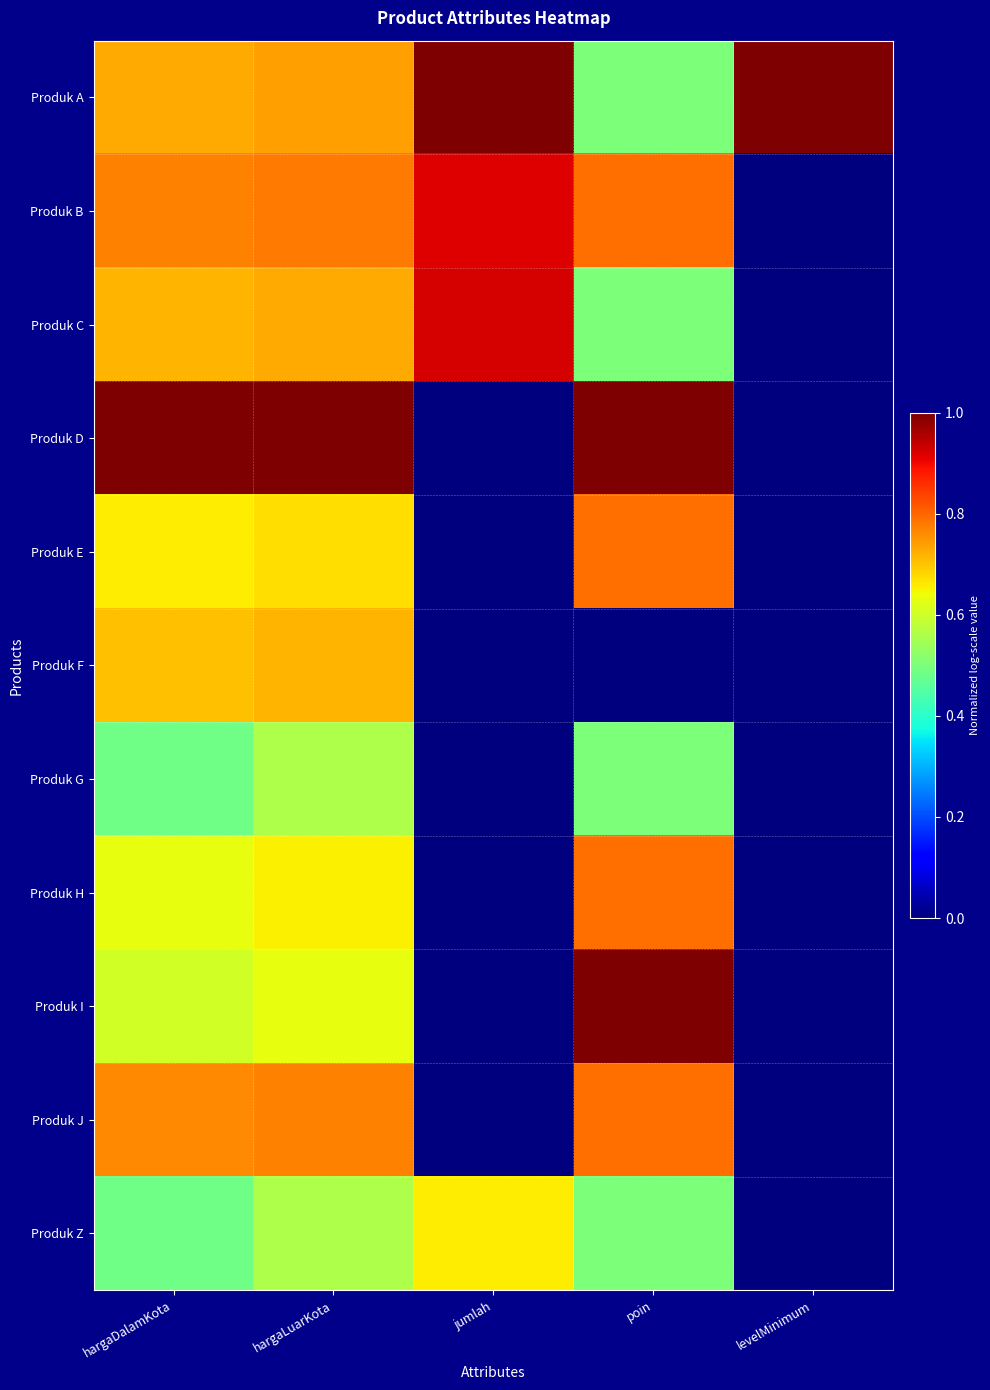

Reading left to right, list all the values displayed in this chart.

Produk A: hargaDalamKota=0.7	hargaLuarKota=0.7	jumlah=1.0	poin=0.5	levelMinimum=1.0
Produk B: hargaDalamKota=0.8	hargaLuarKota=0.8	jumlah=0.9	poin=0.8	levelMinimum=0.0
Produk C: hargaDalamKota=0.7	hargaLuarKota=0.7	jumlah=0.9	poin=0.5	levelMinimum=0.0
Produk D: hargaDalamKota=1.0	hargaLuarKota=1.0	jumlah=0.0	poin=1.0	levelMinimum=0.0
Produk E: hargaDalamKota=0.7	hargaLuarKota=0.7	jumlah=0.0	poin=0.8	levelMinimum=0.0
Produk F: hargaDalamKota=0.7	hargaLuarKota=0.7	jumlah=0.0	poin=0.0	levelMinimum=0.0
Produk G: hargaDalamKota=0.5	hargaLuarKota=0.6	jumlah=0.0	poin=0.5	levelMinimum=0.0
Produk H: hargaDalamKota=0.6	hargaLuarKota=0.7	jumlah=0.0	poin=0.8	levelMinimum=0.0
Produk I: hargaDalamKota=0.6	hargaLuarKota=0.6	jumlah=0.0	poin=1.0	levelMinimum=0.0
Produk J: hargaDalamKota=0.8	hargaLuarKota=0.8	jumlah=0.0	poin=0.8	levelMinimum=0.0
Produk Z: hargaDalamKota=0.5	hargaLuarKota=0.6	jumlah=0.7	poin=0.5	levelMinimum=0.0